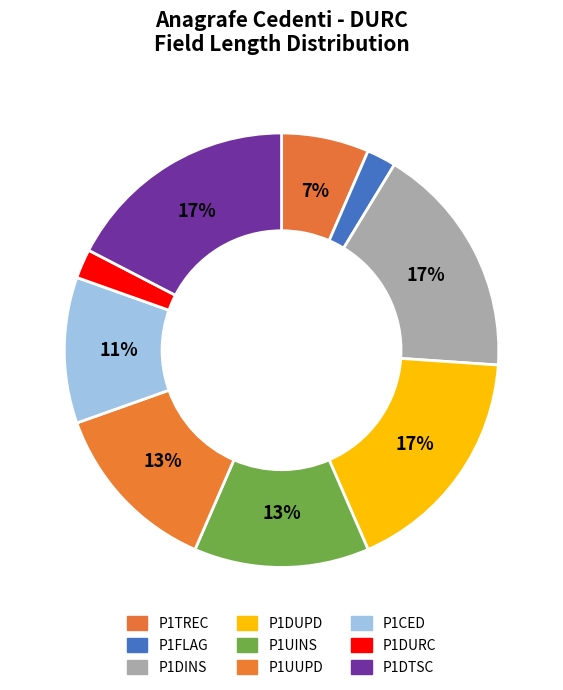

What is the smallest slice in the pie chart?

P1FLAG